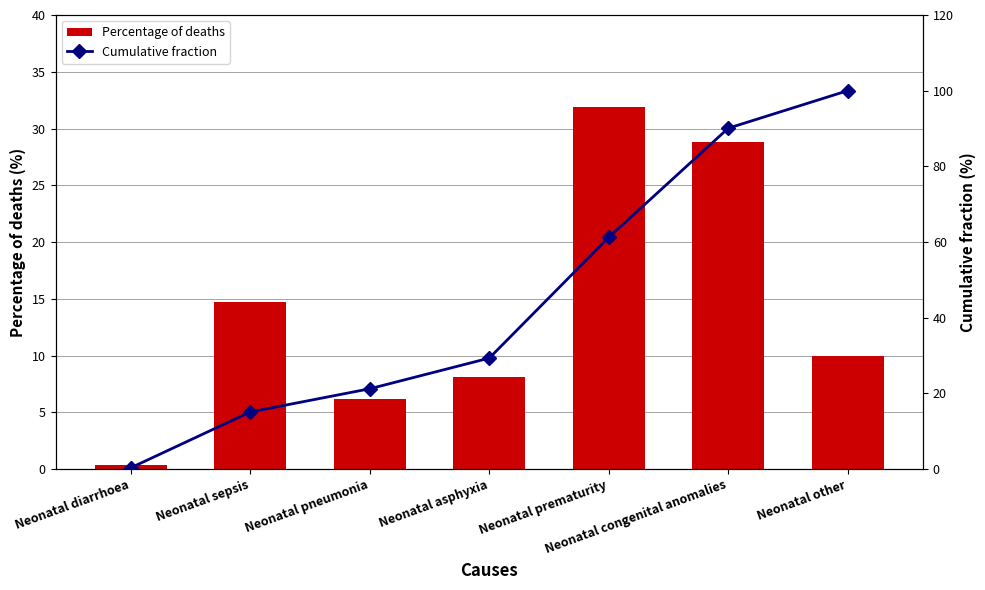

Does the chart contain stacked bars?

No